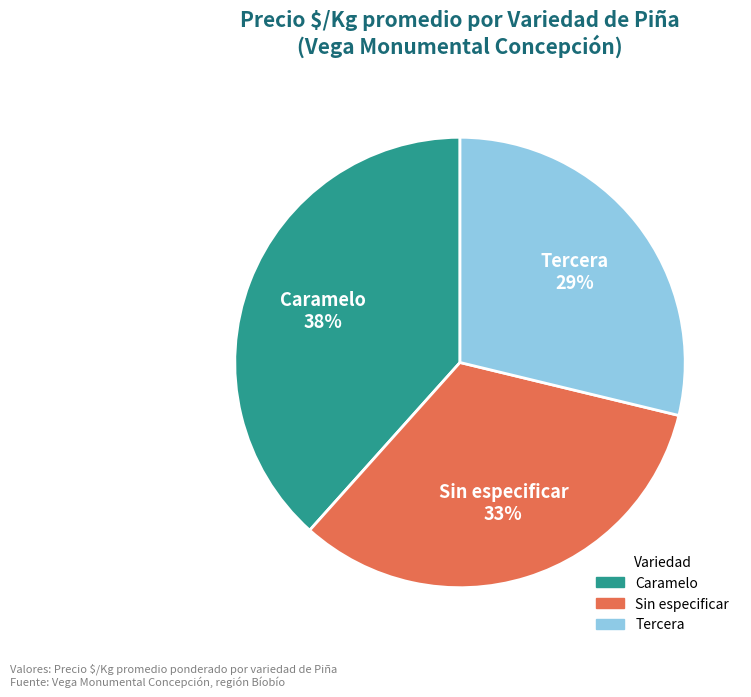

Which slice is the smallest?

Tercera